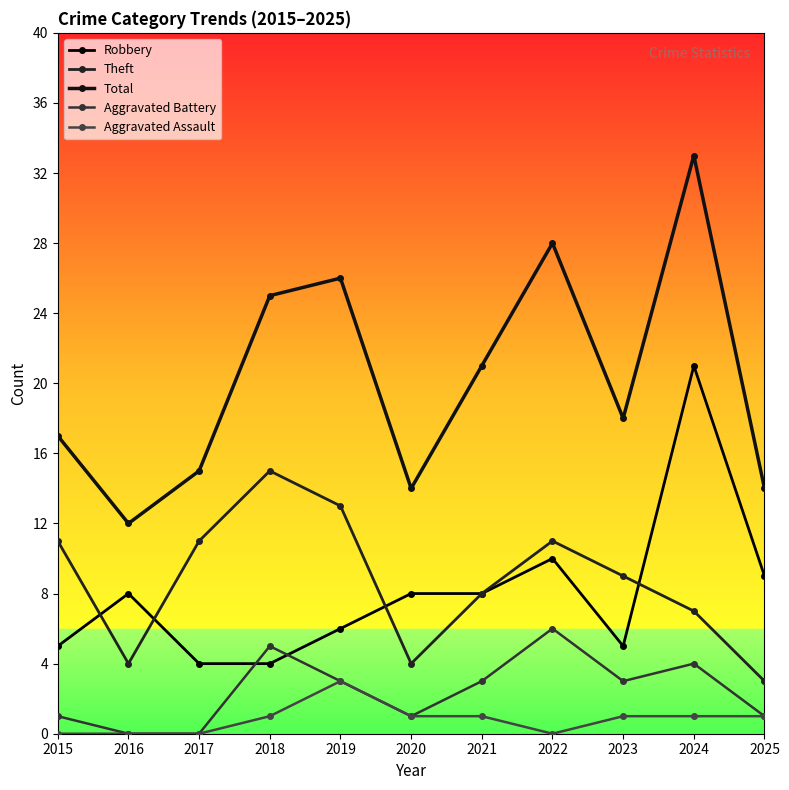

True or false: Aggravated Assault and Total cross at least once.

False